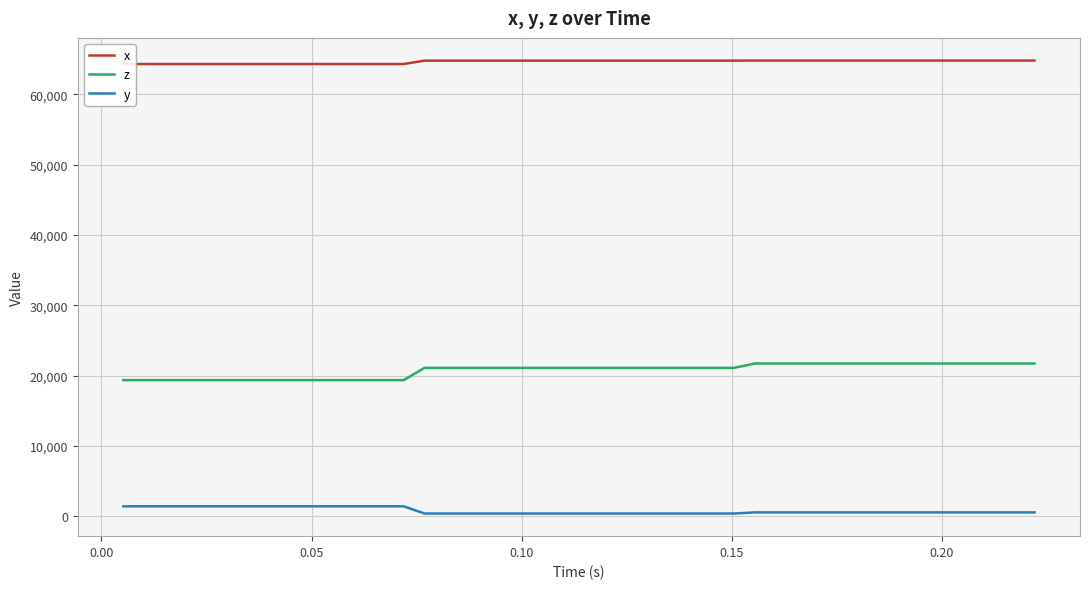

True or false: z and y cross at least once.

False